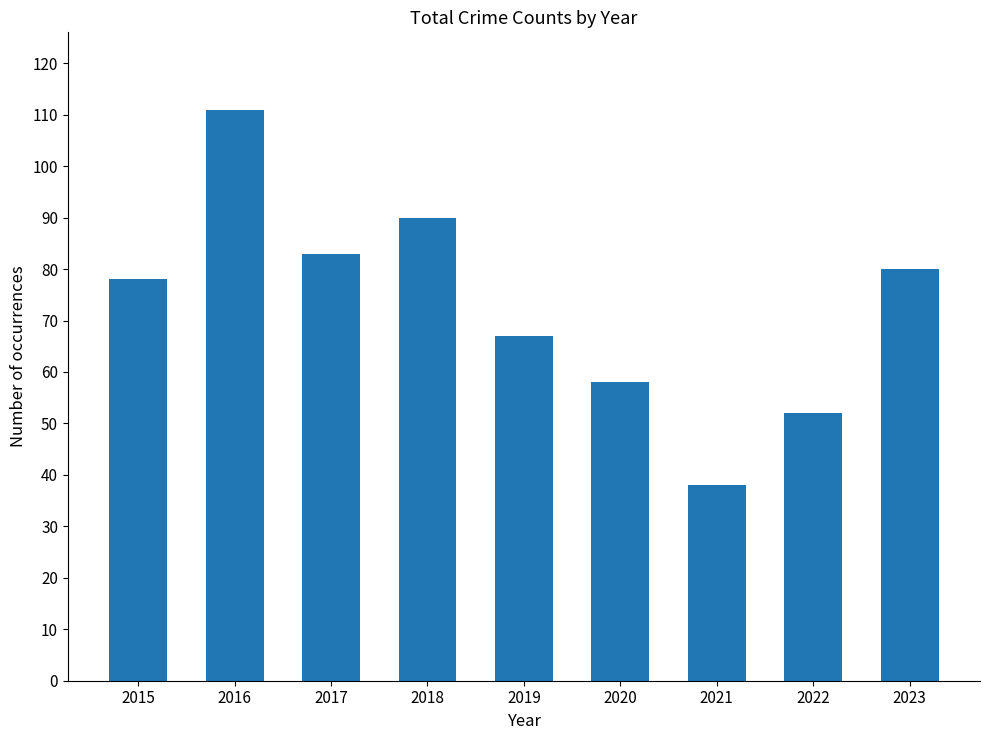

What is the difference between the values at 2016 and 2023?

31